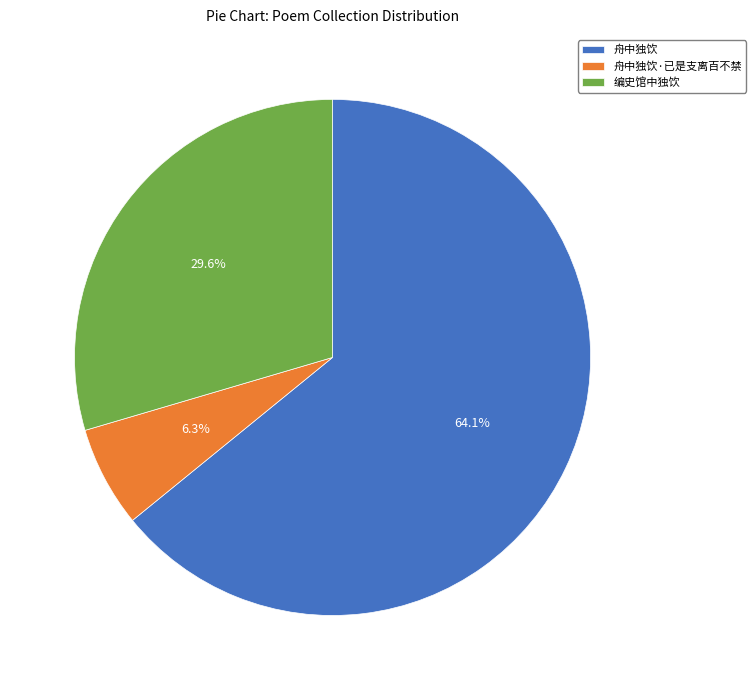

Between 舟中独饮·已是支离百不禁 and 舟中独饮, which is larger?

舟中独饮